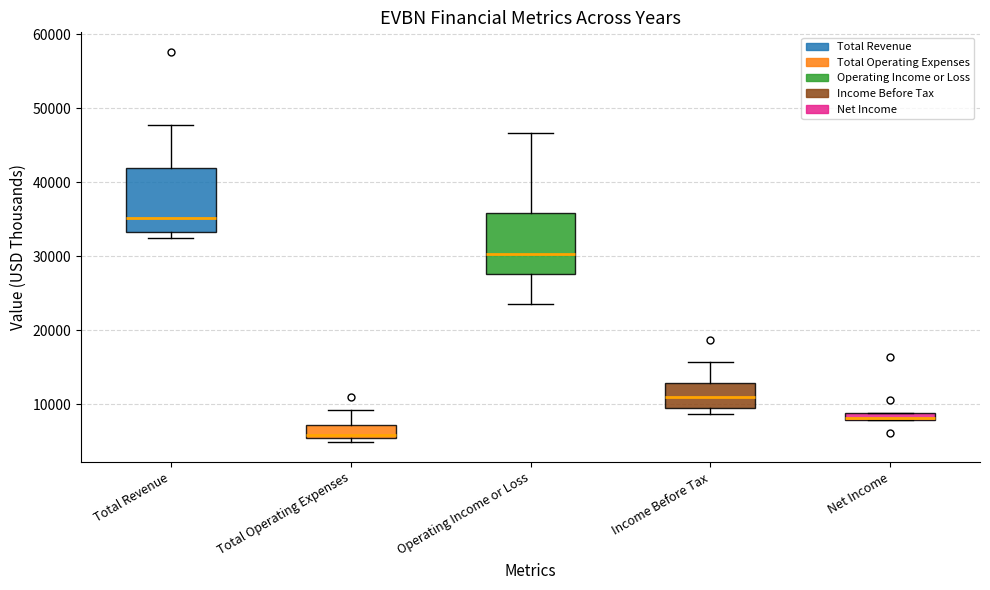

Which box has the highest median line?

Total Revenue